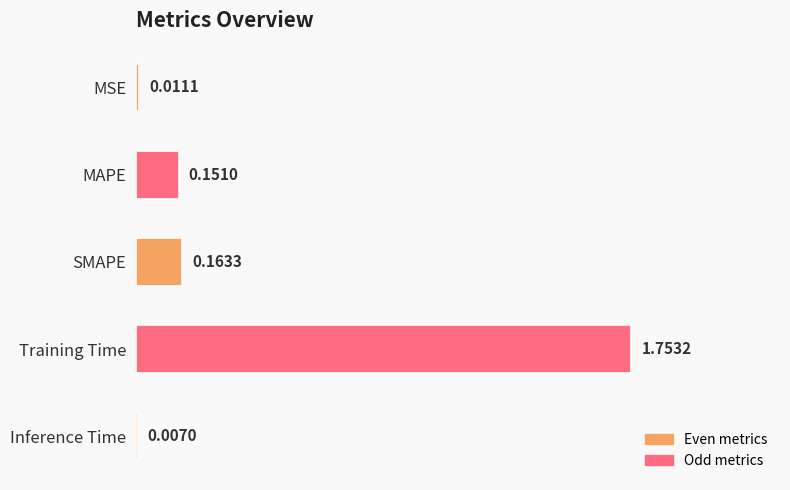

List the labels in order of value, largest first.

Training Time, SMAPE, MAPE, MSE, Inference Time